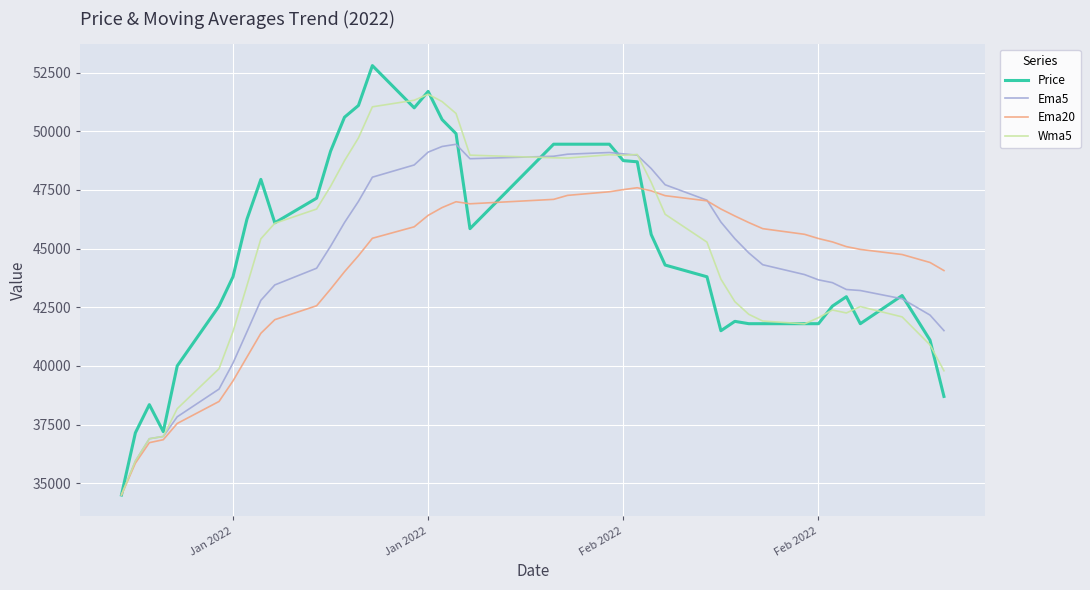

True or false: Ema20 has more than 1 points higher than both neighbors.

True